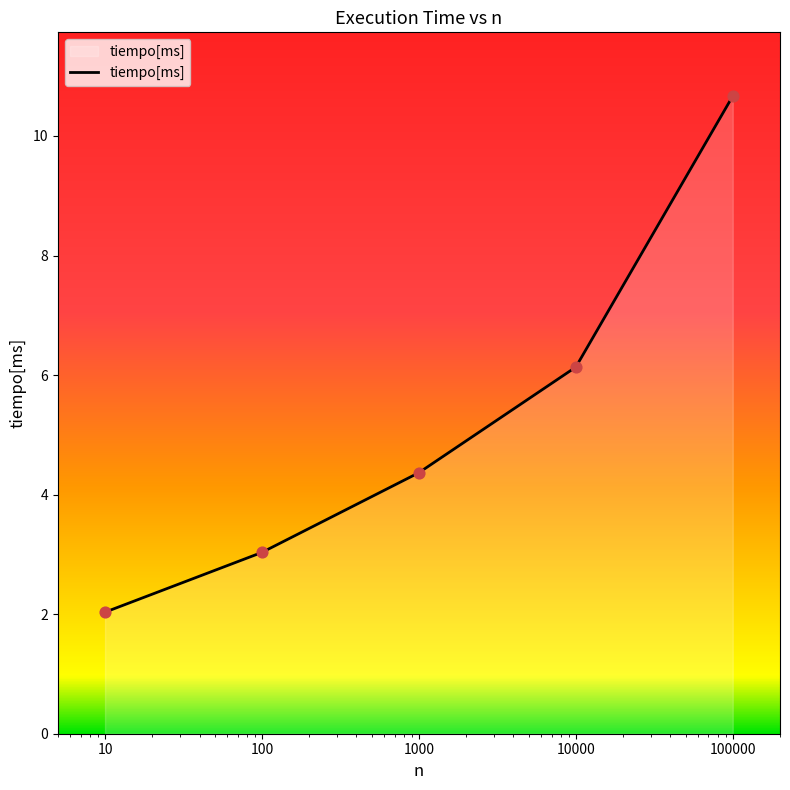

What is the minimum value shown in the chart?

2.0